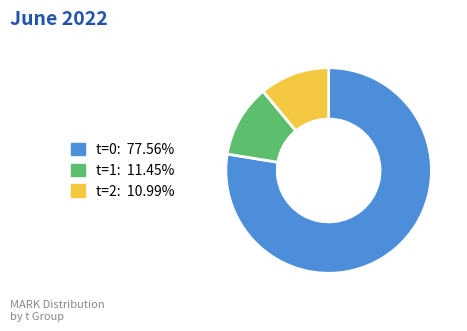

Is the sum of t=0: 77.56% and t=2: 10.99% greater than half?

Yes